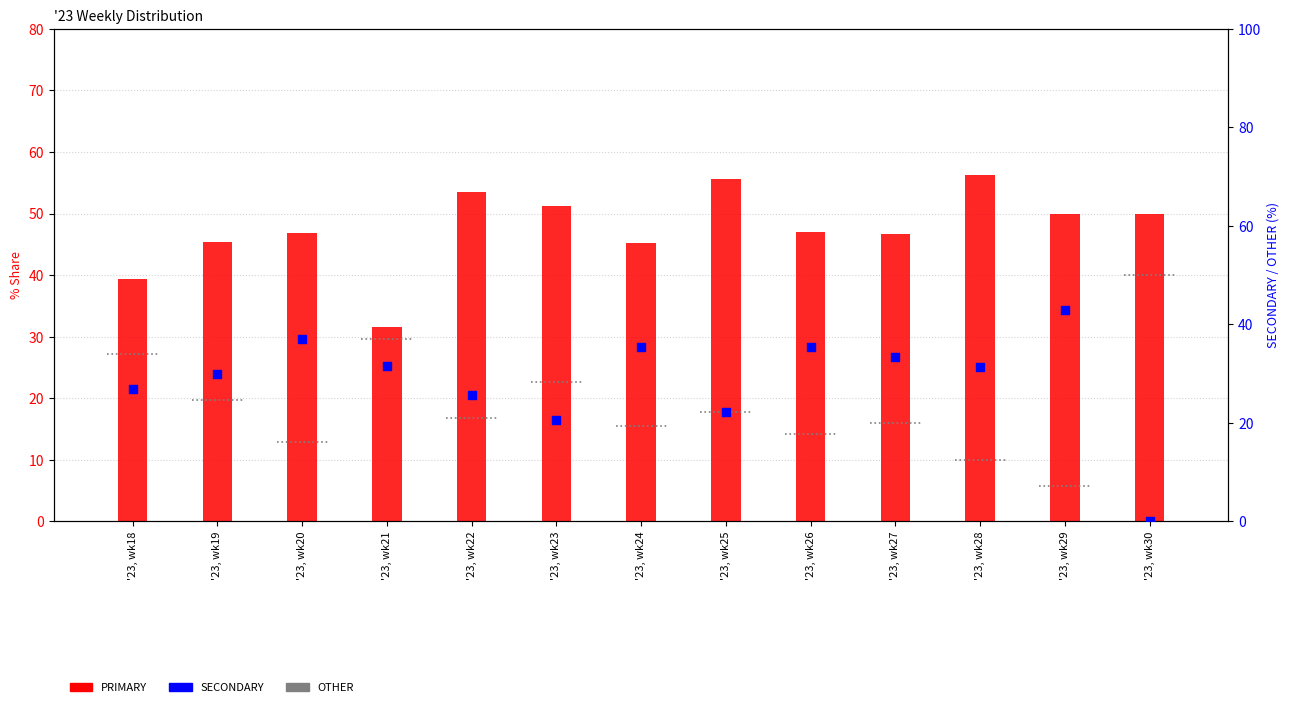

At how many categories does at least one series exceed 44?

11